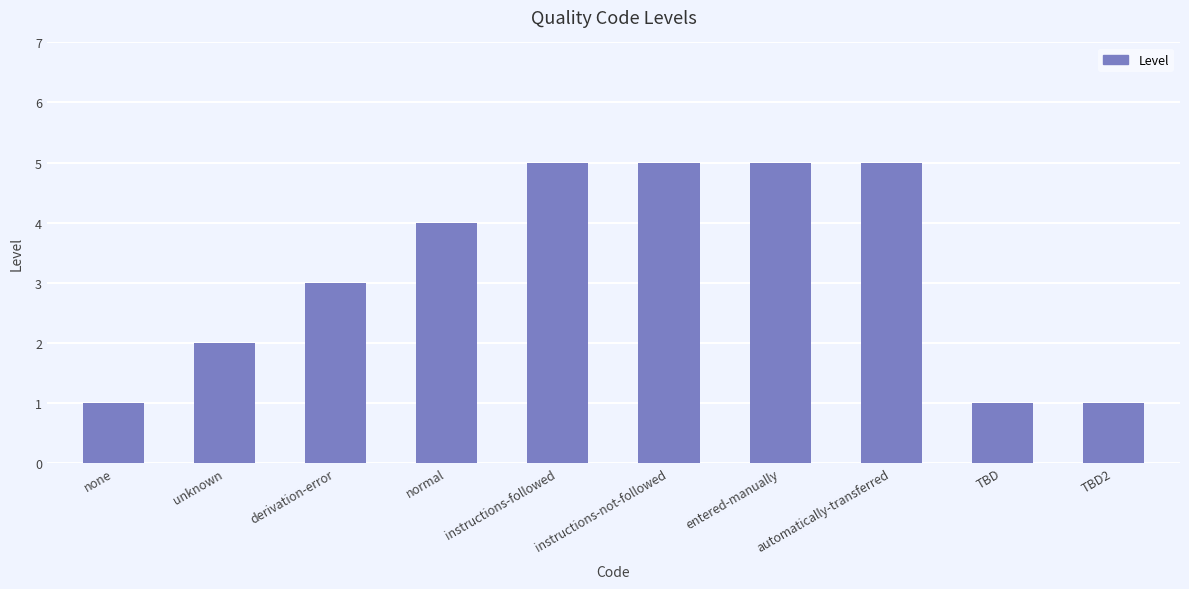

Is it true that the value at TBD is 1?

True